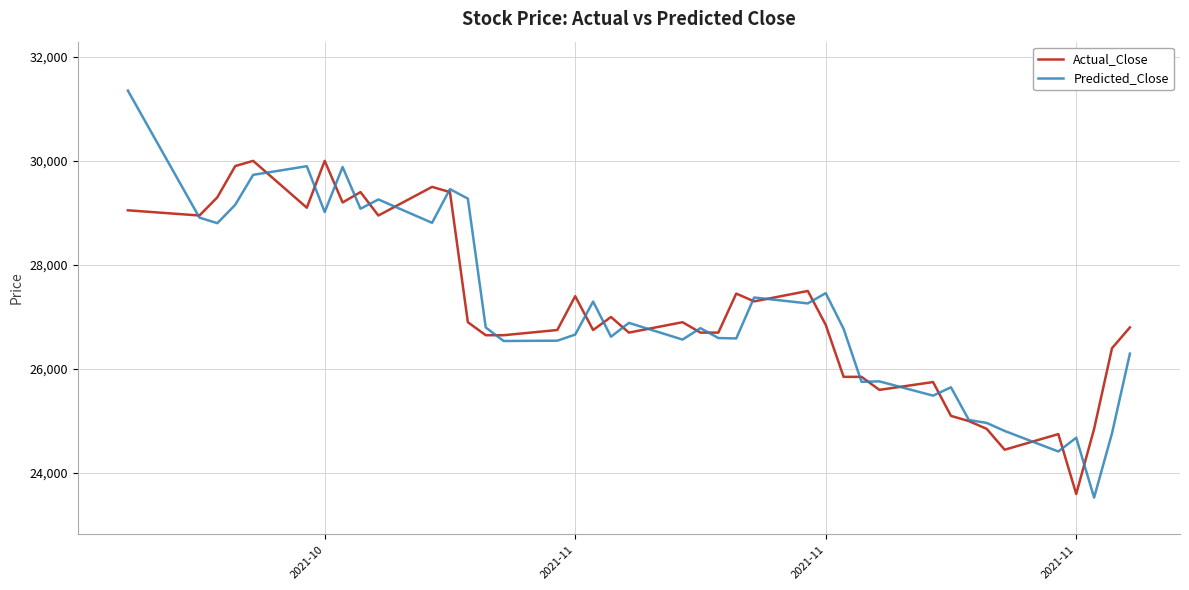

Which series has the largest range (max minus min)?

Predicted_Close